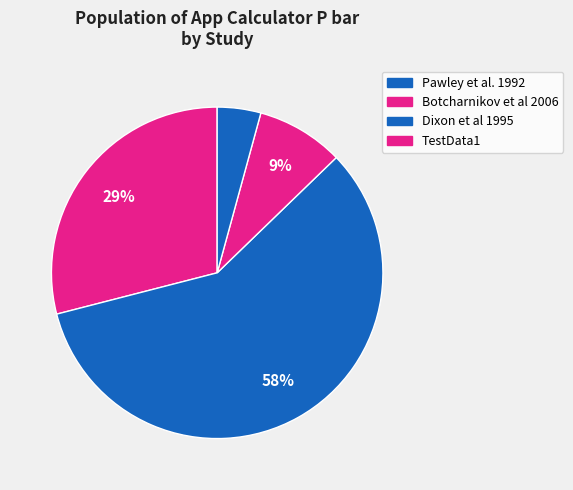

Count the number of slices in the pie.

4